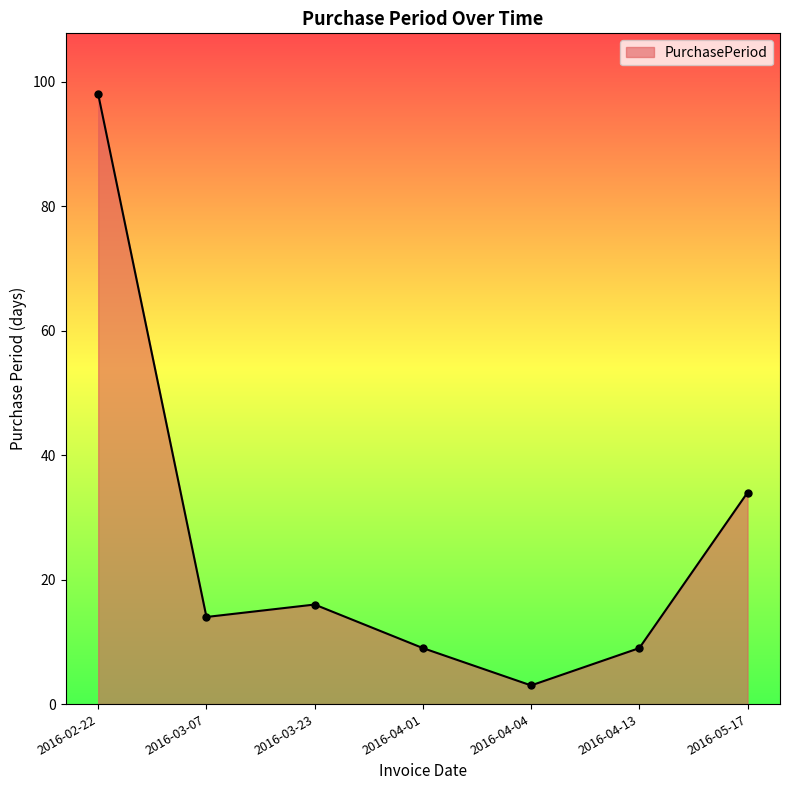

What is the ratio of the value at 2016-05-17 to the value at 2016-03-07?

2.4